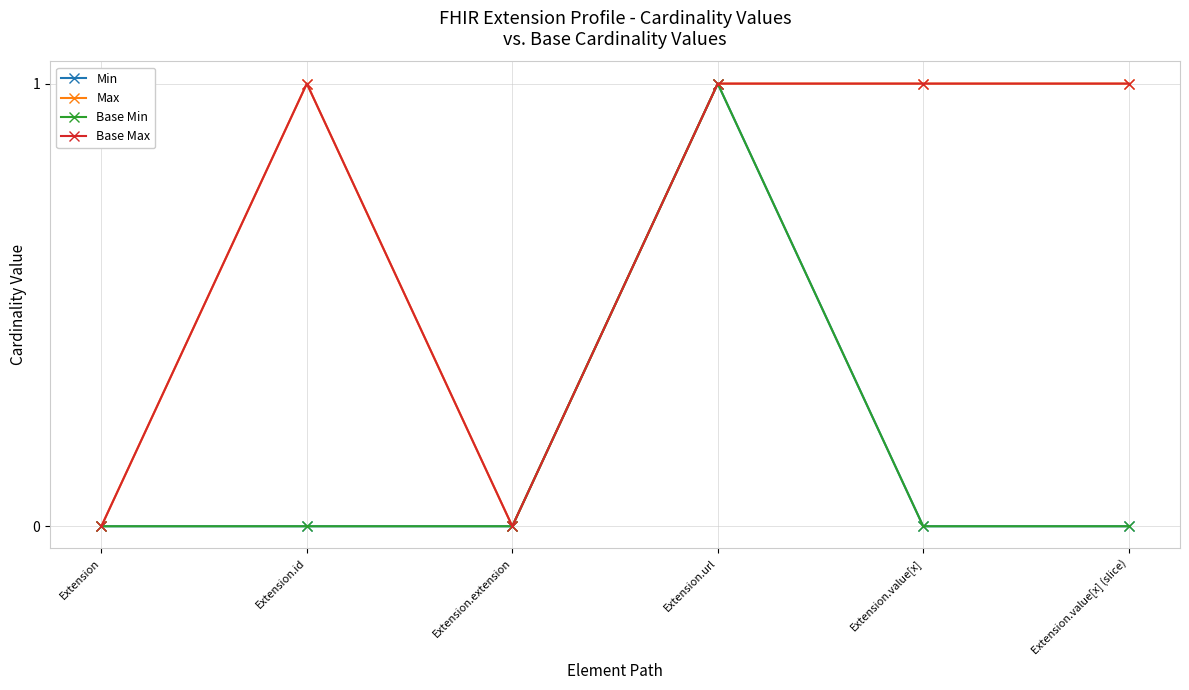

At which label does Max reach its peak?

Extension.id